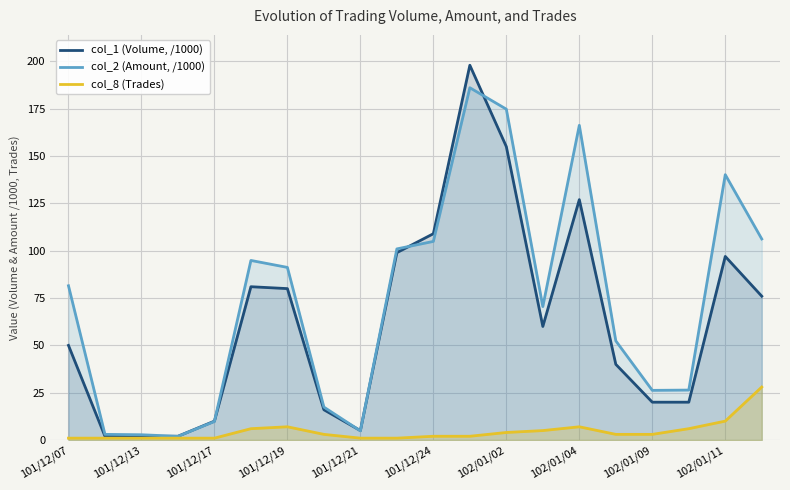

What is the smallest value displayed?

1.0